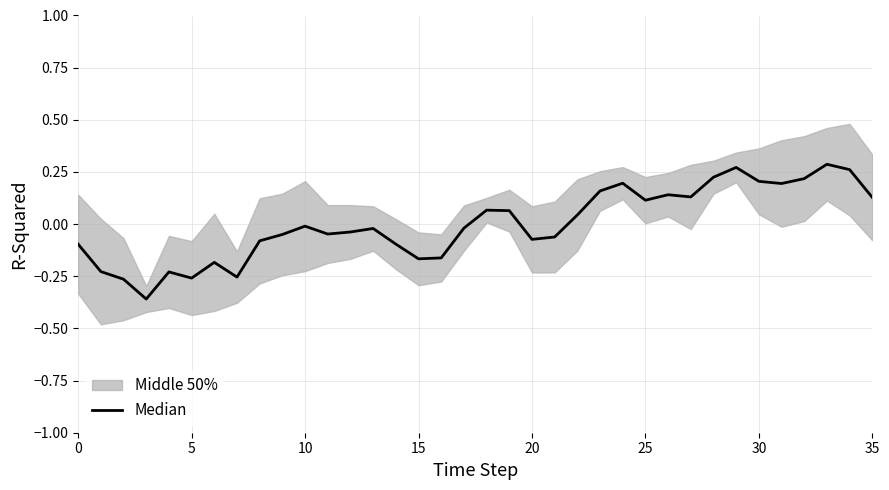

How many points are higher than both their immediate neighbors (excluding endpoints)?

9